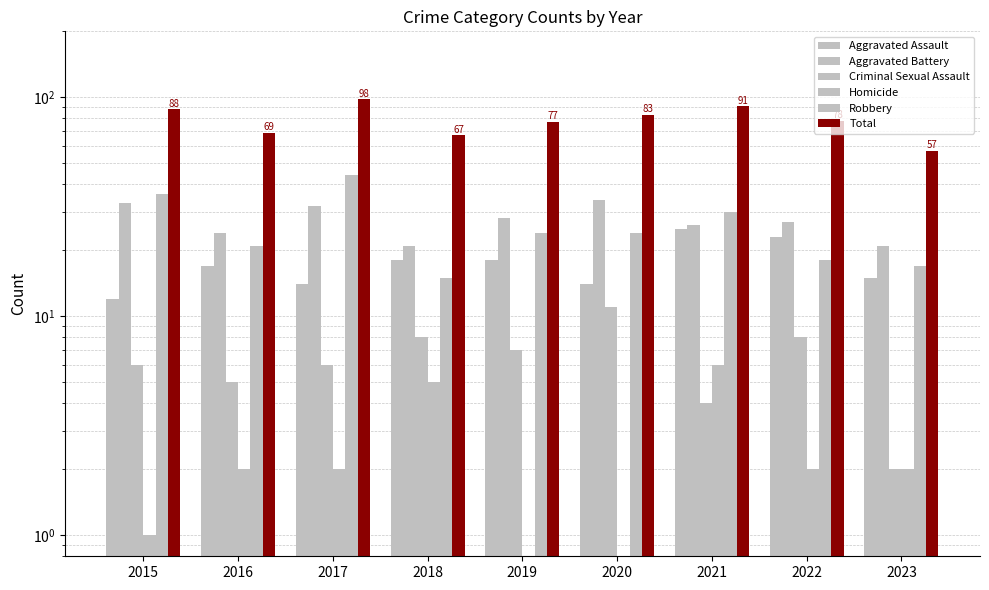

List the labels in order of Total value, smallest first.

2023, 2018, 2016, 2019, 2022, 2020, 2015, 2021, 2017